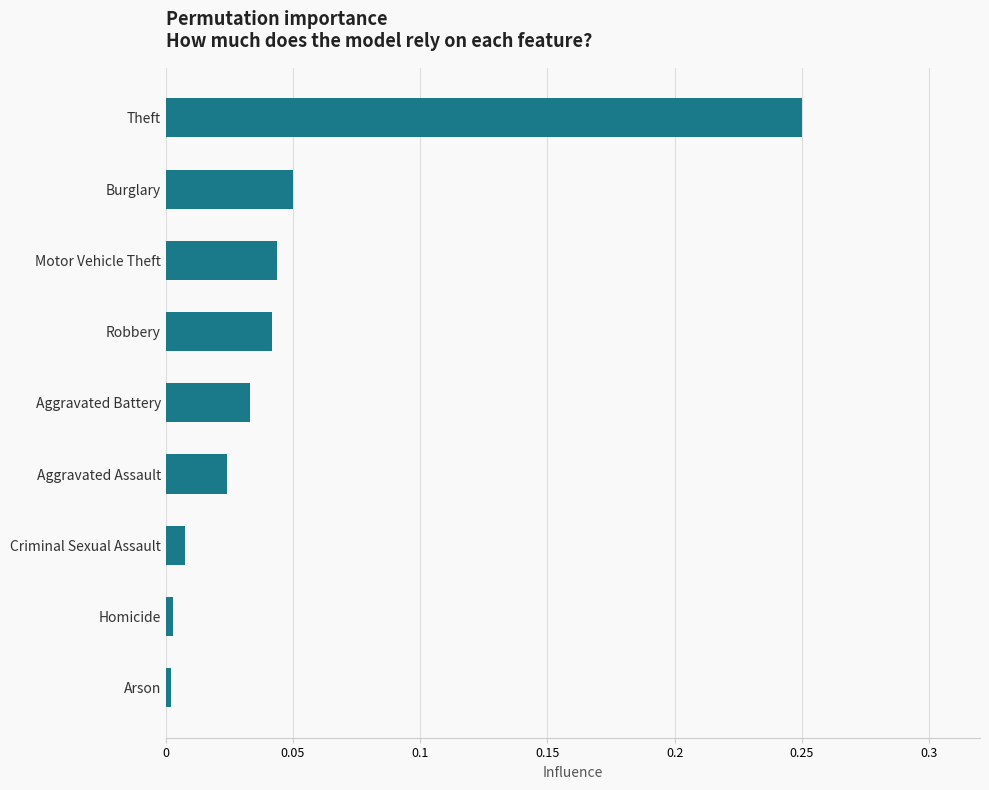

The chart shows a value of 0.0 at Aggravated Battery. True or false?

True